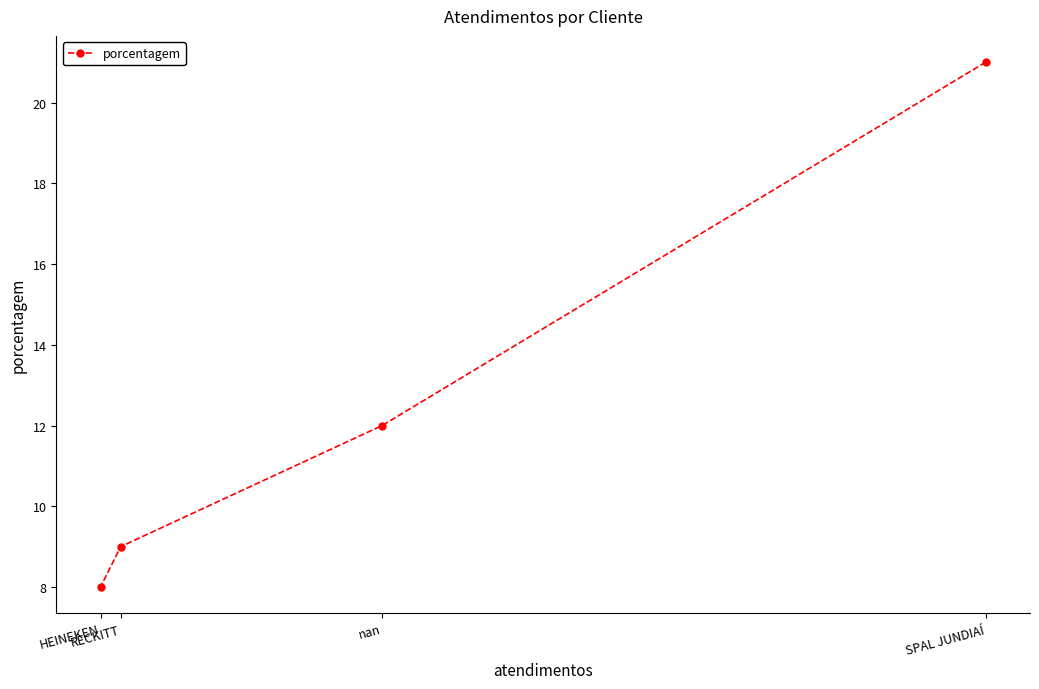

What is the change in value from SPAL JUNDIAÍ to HEINEKEN?

-13